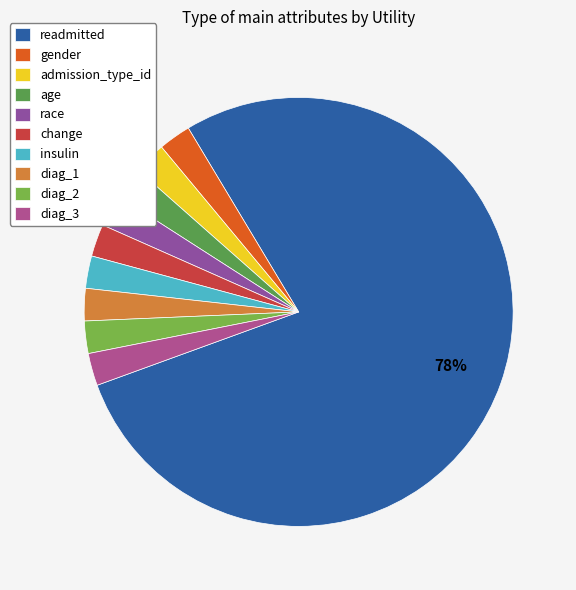

Is readmitted the majority of the pie?

Yes